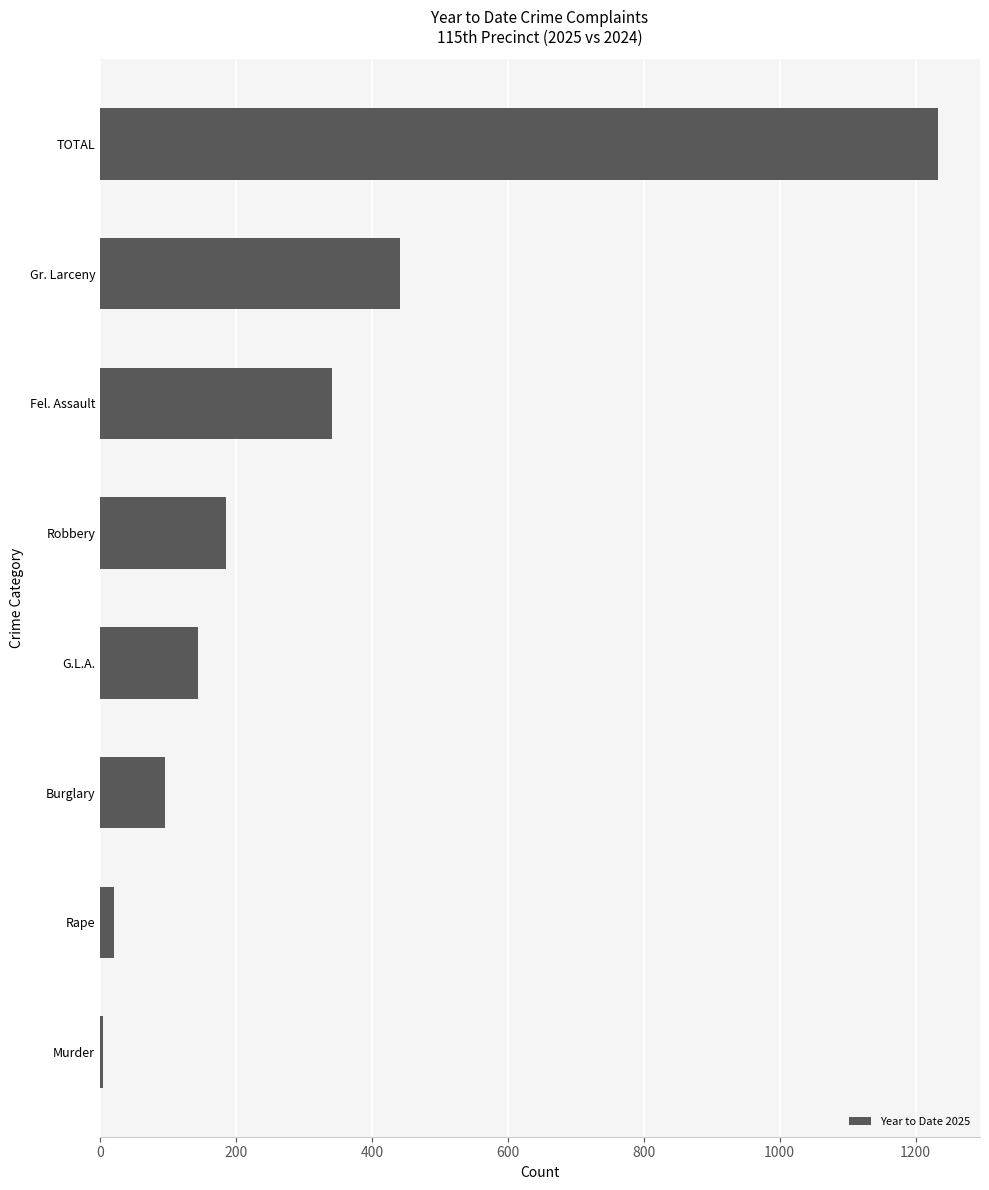

Is it true that the value at Gr. Larceny is 209?

False